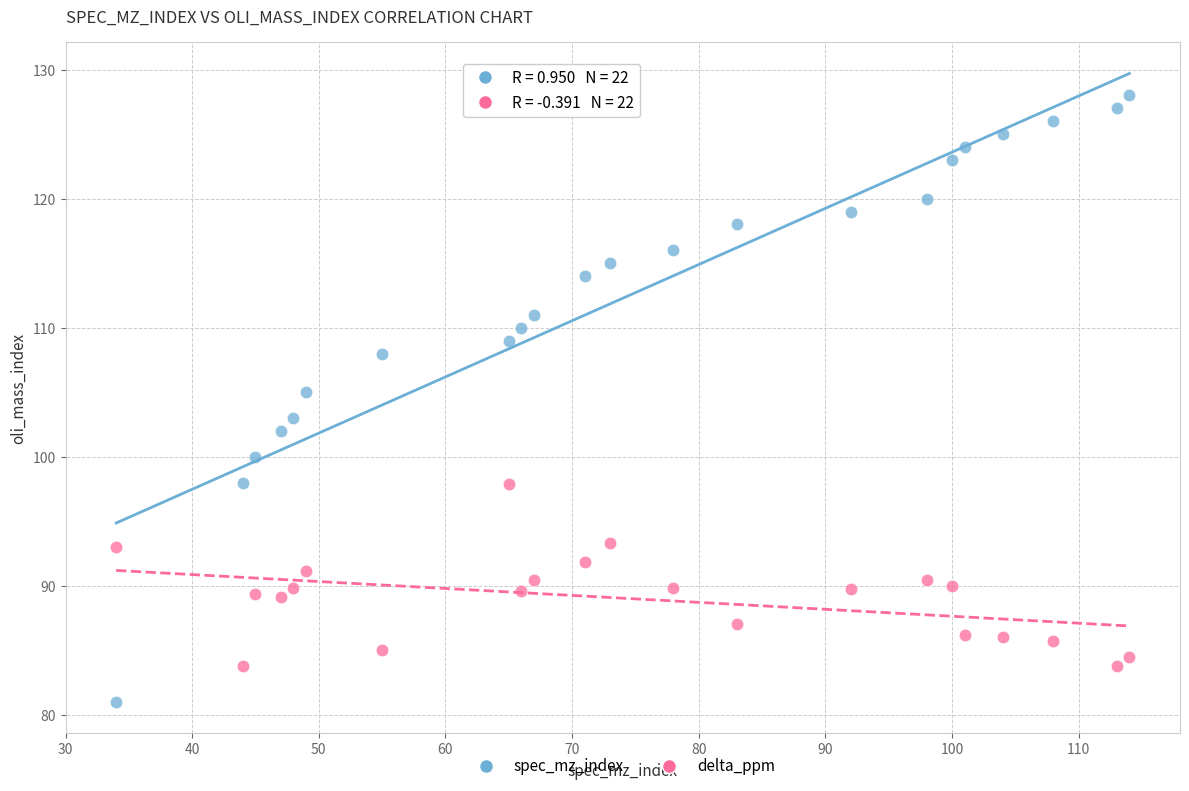

Which series reaches the maximum Y coordinate?

spec_mz_index